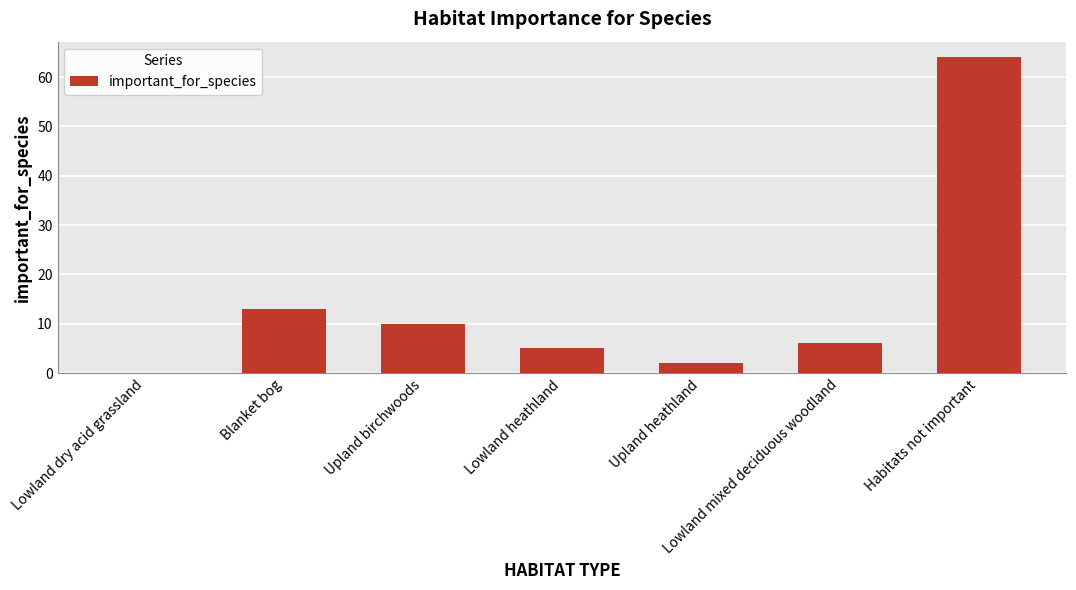

What is the maximum value shown in the chart?

64